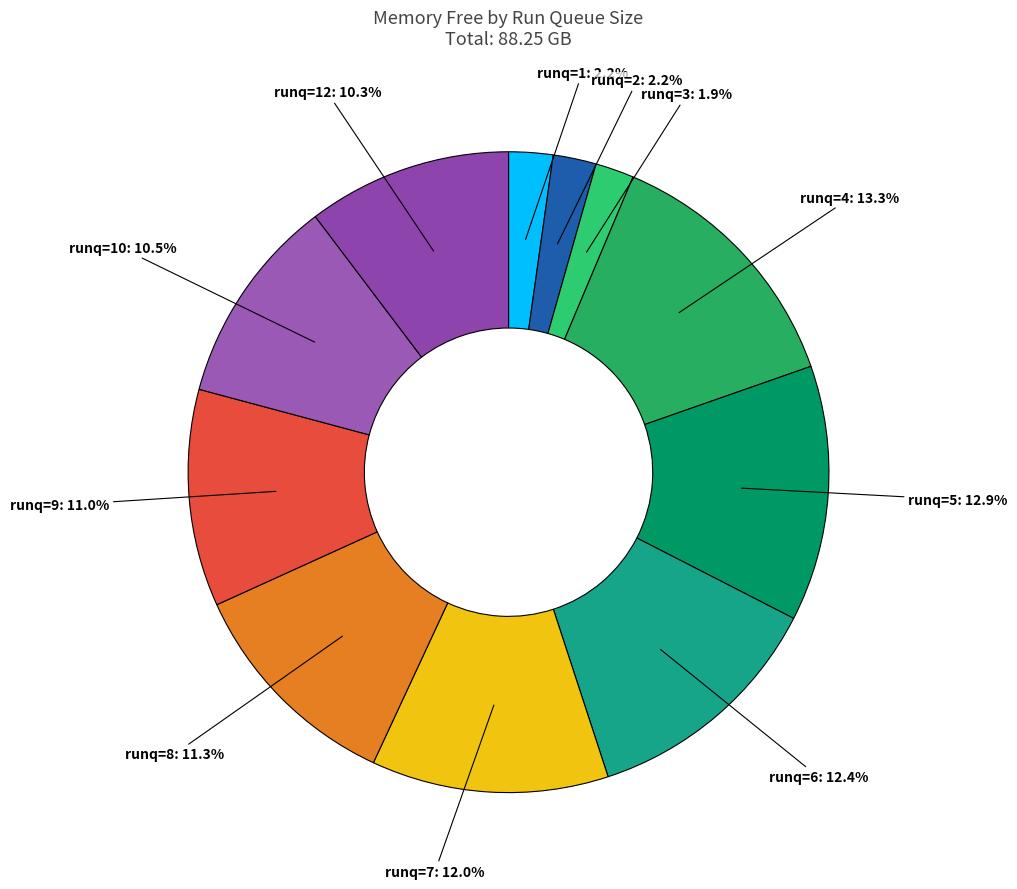

Between runq=6 and runq=12, which is larger?

runq=6